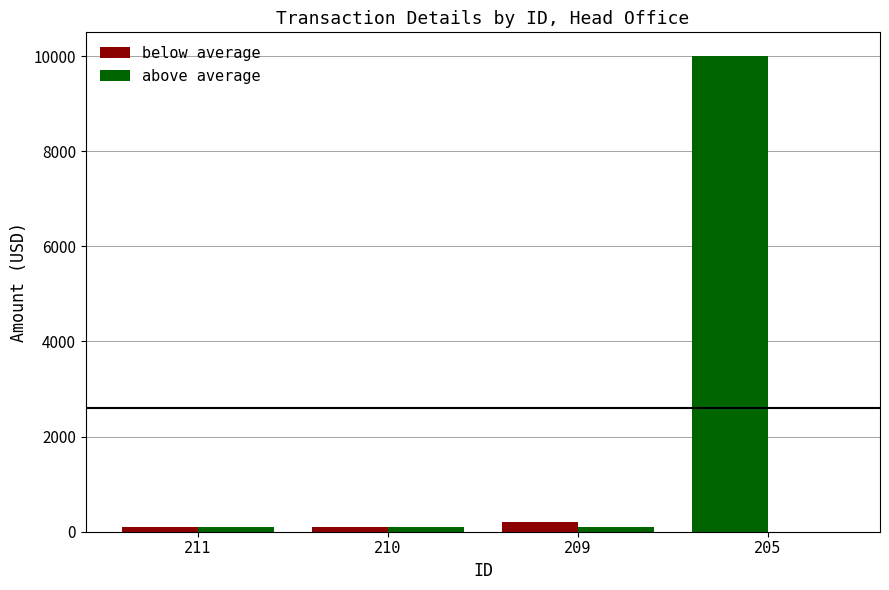

Count the number of categories in the chart.

4